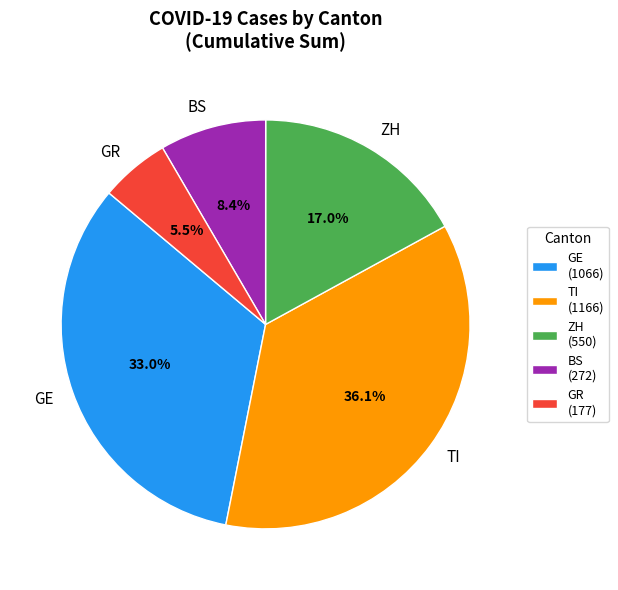

What percentage do ZH and TI together represent?

53.1%